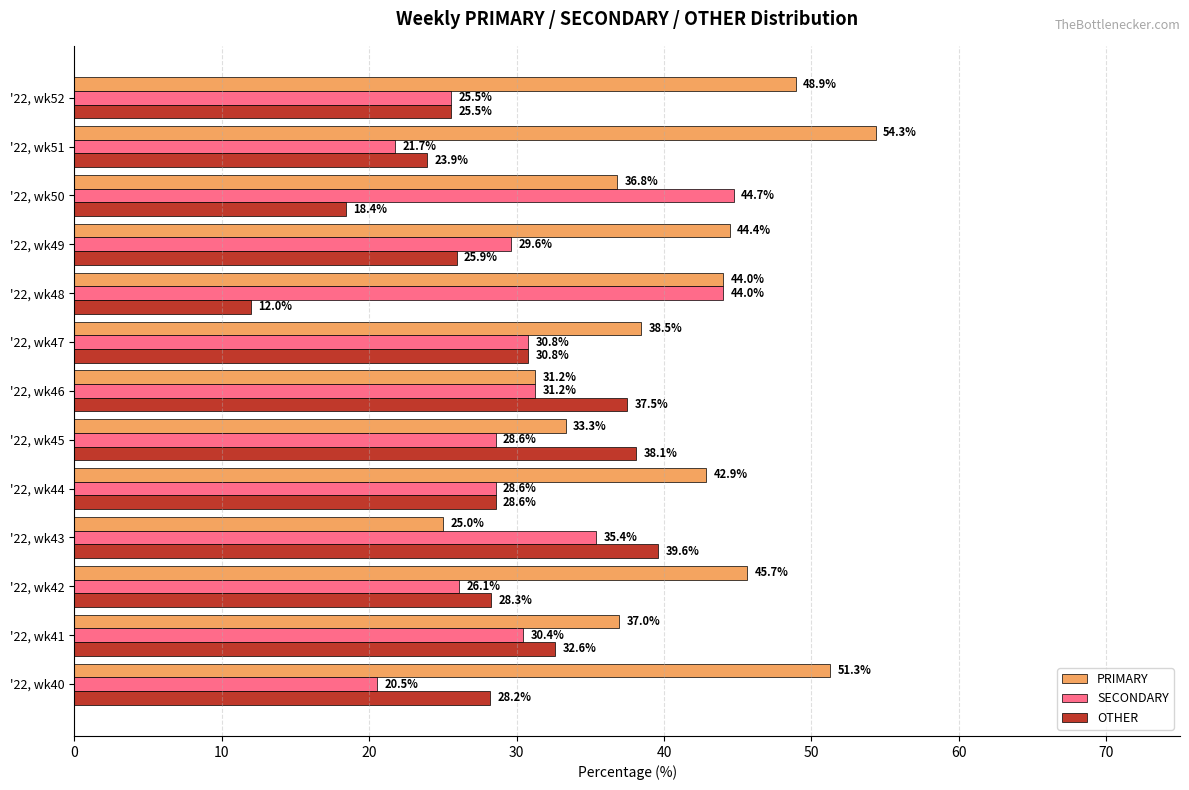

Rank the categories by PRIMARY value from lowest to highest.

'22, wk43, '22, wk46, '22, wk45, '22, wk50, '22, wk41, '22, wk47, '22, wk44, '22, wk48, '22, wk49, '22, wk42, '22, wk52, '22, wk40, '22, wk51